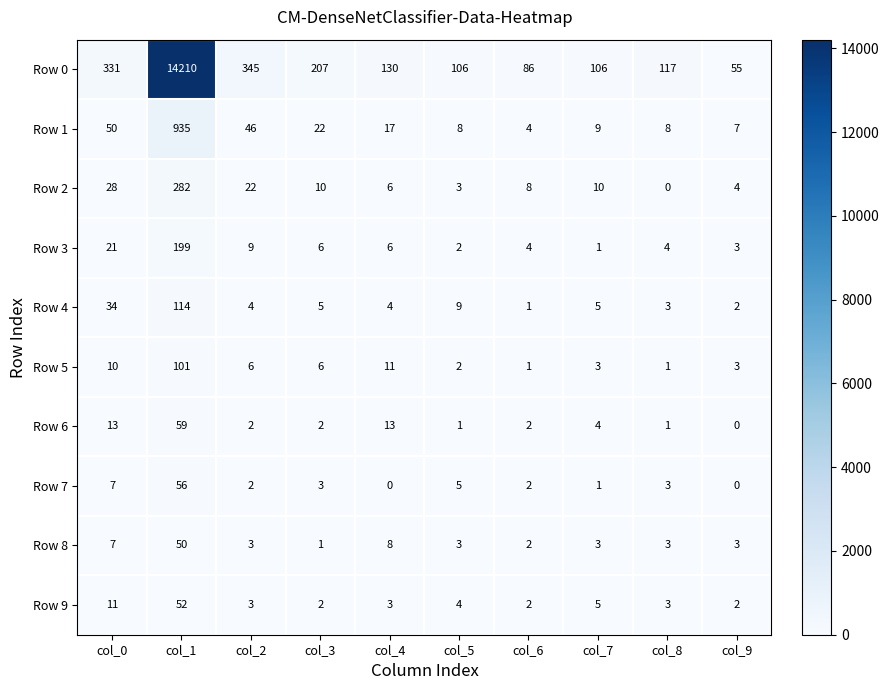

At col_1, list the series in order from smallest to largest.

Row 8, Row 9, Row 7, Row 6, Row 5, Row 4, Row 3, Row 2, Row 1, Row 0